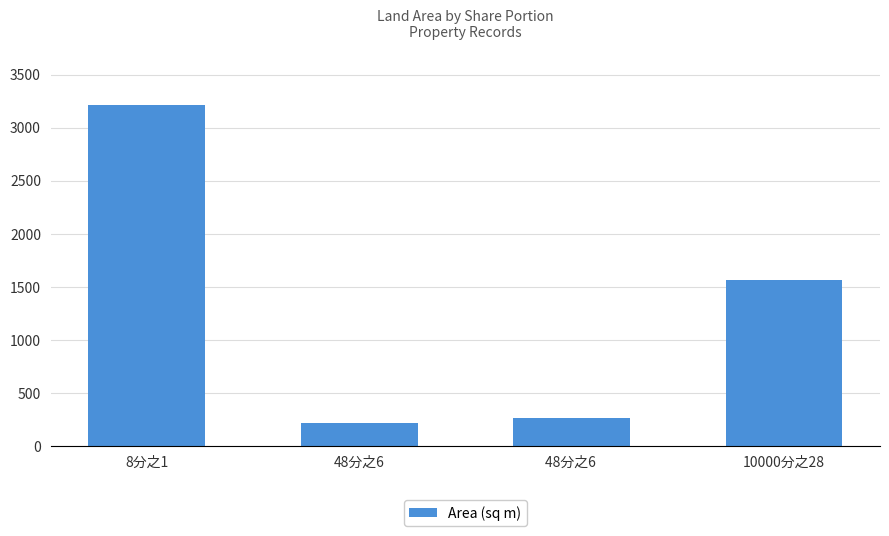

Where is the data nearest to the value 1717?

10000分之28